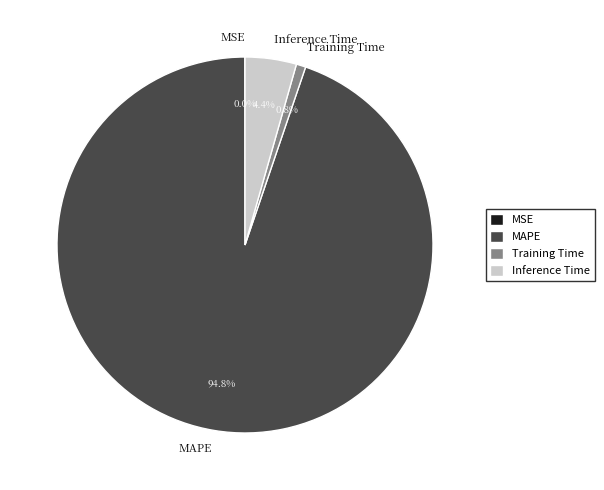

Between Inference Time and MAPE, which is larger?

MAPE